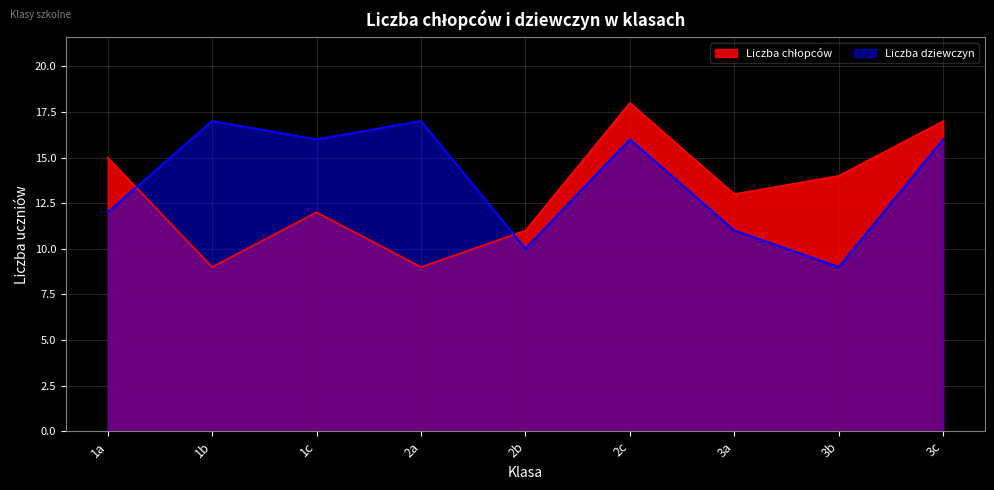

Reading left to right, transcribe all the data shown in this chart.

Liczba chłopców: 1a=15	1b=9	1c=12	2a=9	2b=11	2c=18	3a=13	3b=14	3c=17
Liczba dziewczyn: 1a=12	1b=17	1c=16	2a=17	2b=10	2c=16	3a=11	3b=9	3c=16